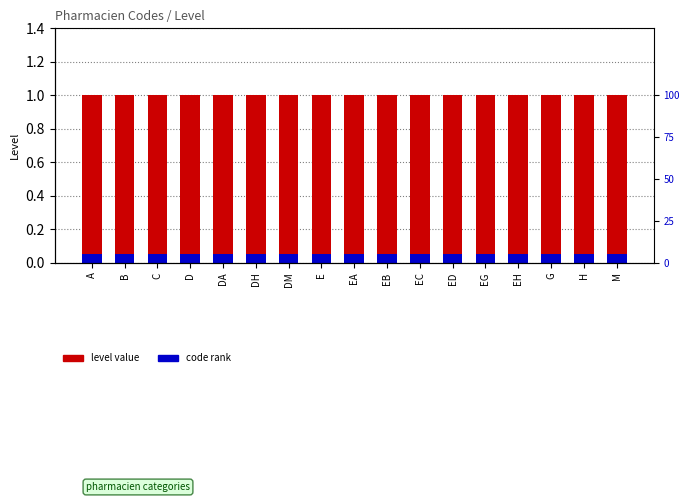

Reading right to left, what are all the values shown in this chart?

Level (count): 1.0	1.0	1.0	1.0	1.0	1.0	1.0	1.0	1.0	1.0	1.0	1.0	1.0	1.0	1.0	1.0	1.0
Code rank: 0.1	0.1	0.1	0.1	0.1	0.1	0.1	0.1	0.1	0.1	0.1	0.1	0.1	0.1	0.1	0.1	0.1